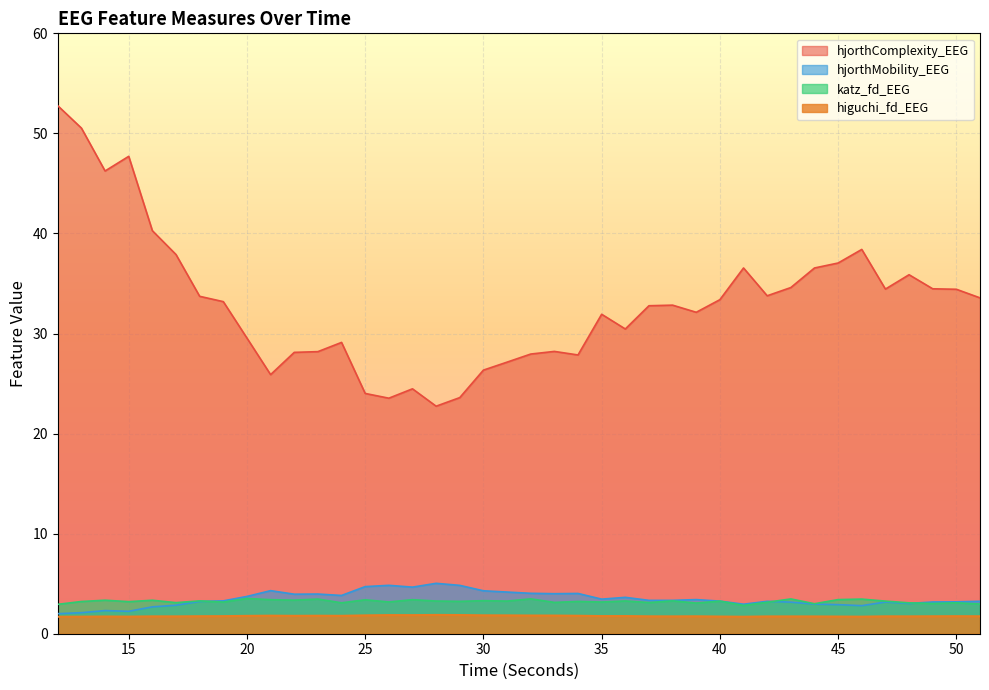

What is the value of the hjorthComplexity_EEG point at the 35th from the left?

38.4